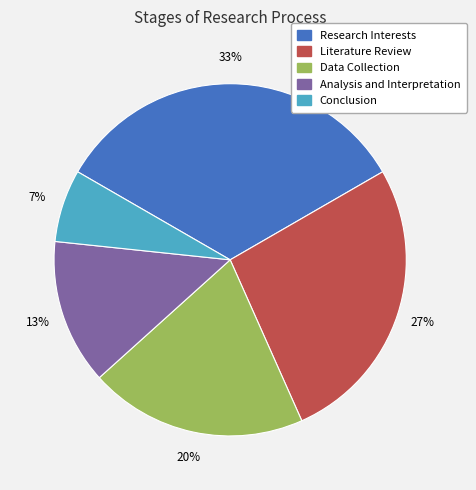

To the nearest percent, what portion does Data Collection represent?

20%